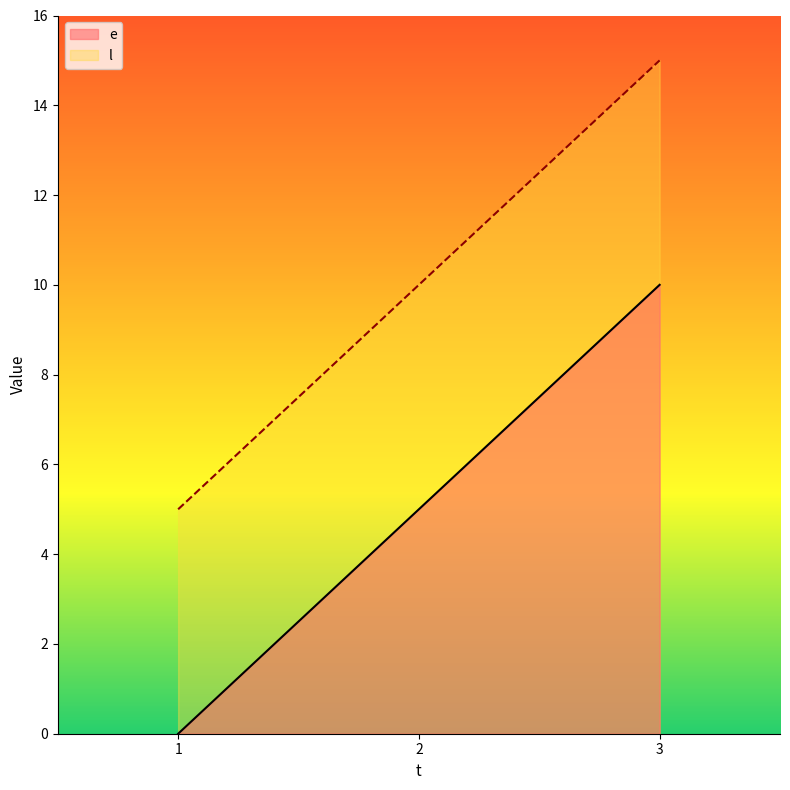

What is the value of the e point at the 2nd from the left?

5